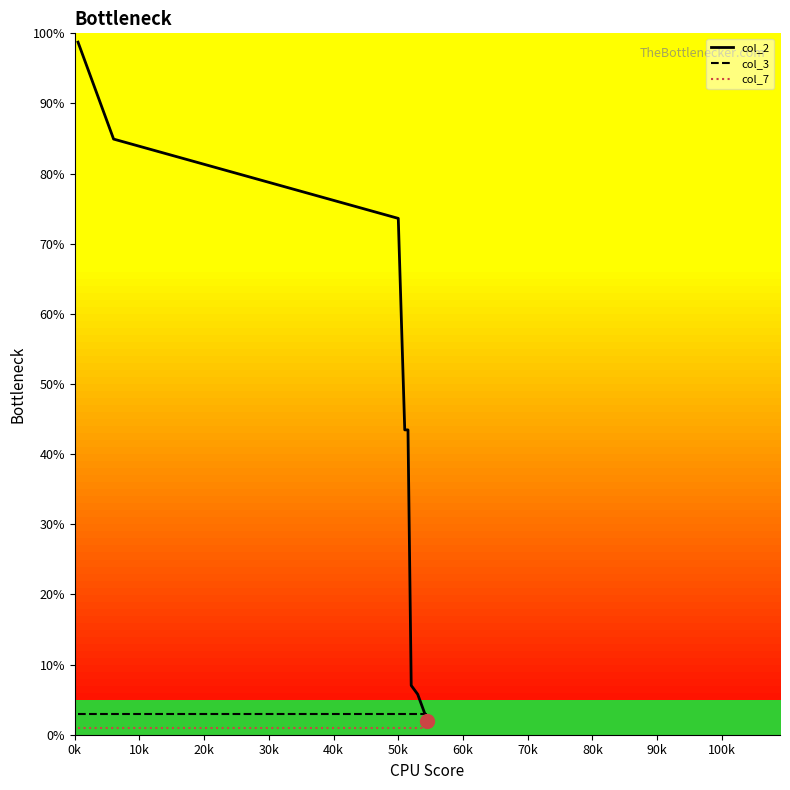

What is the maximum value for col_2?

98.7